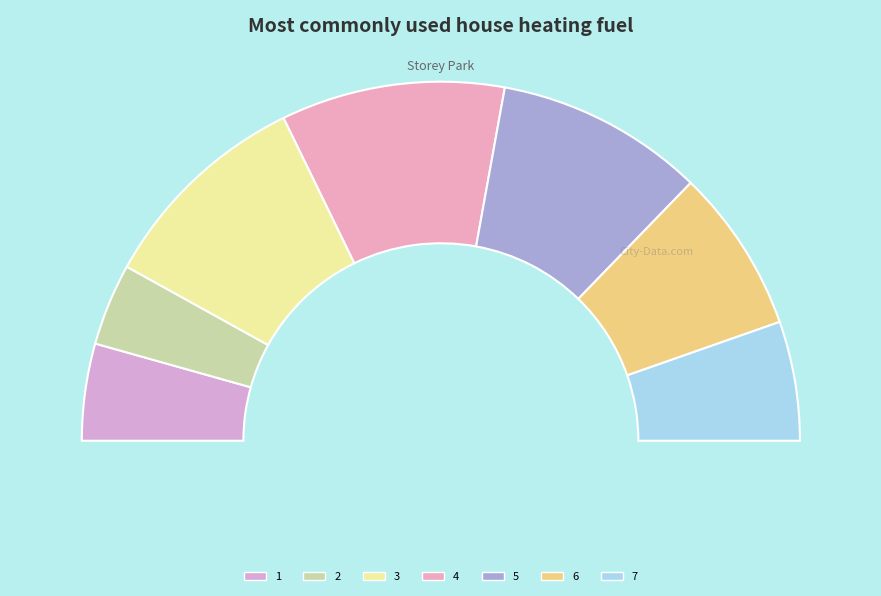

Rank the categories by value from highest to lowest.

4, 3, 5, 6, 7, 1, 2